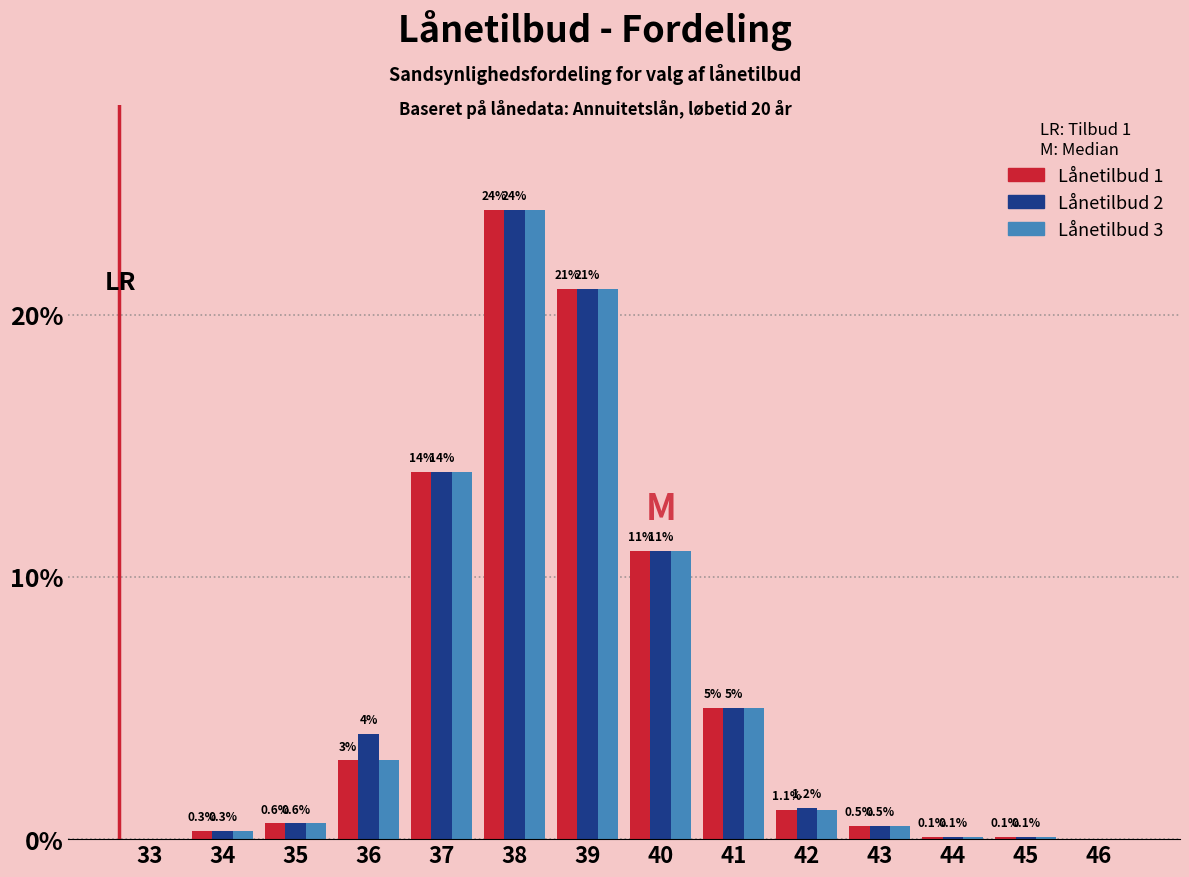

Reading right to left, transcribe all the data shown in this chart.

Lånetilbud 1: 46=0.0	45=0.1	44=0.1	43=0.5	42=1.1	41=5.0	40=11.0	39=21.0	38=24.0	37=14.0	36=3.0	35=0.6	34=0.3	33=0.0
Lånetilbud 2: 46=0.0	45=0.1	44=0.1	43=0.5	42=1.2	41=5.0	40=11.0	39=21.0	38=24.0	37=14.0	36=4.0	35=0.6	34=0.3	33=0.0
Lånetilbud 3: 46=0.0	45=0.1	44=0.1	43=0.5	42=1.1	41=5.0	40=11.0	39=21.0	38=24.0	37=14.0	36=3.0	35=0.6	34=0.3	33=0.0